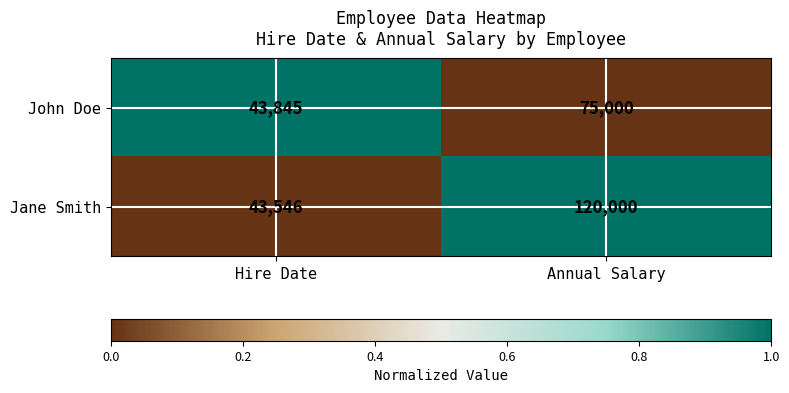

Which series changed the most between Hire Date and Annual Salary?

Jane Smith